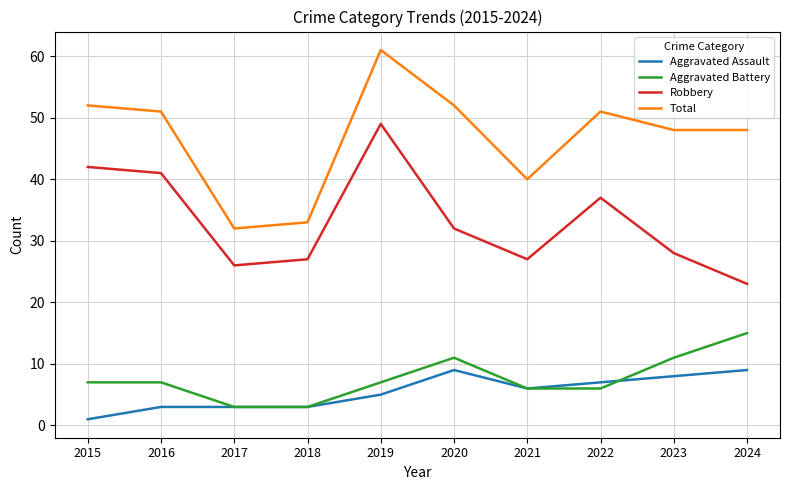

True or false: Aggravated Assault has more than 0 interior local peaks.

True